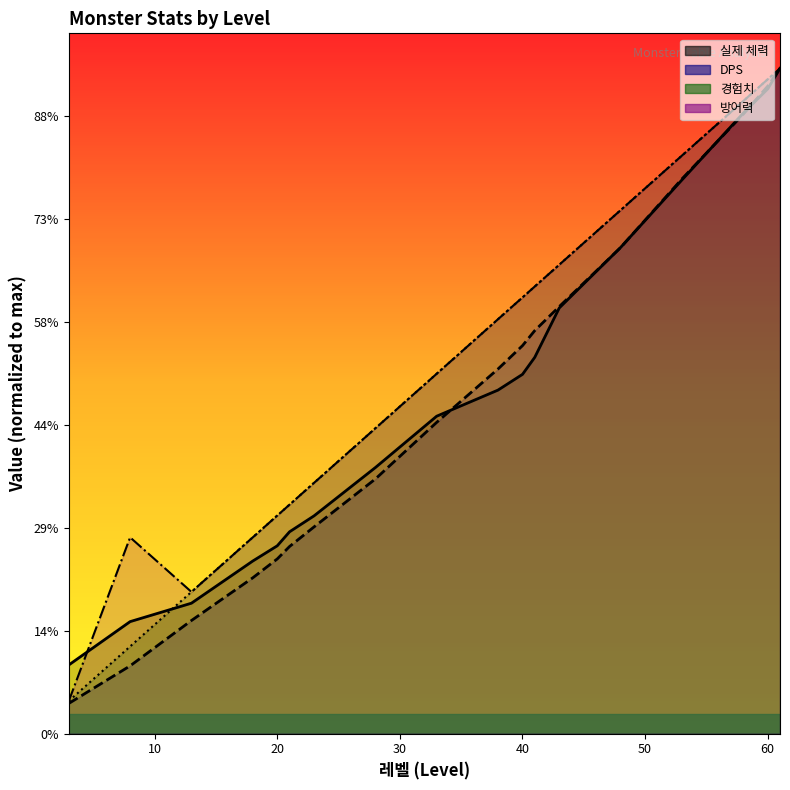

What is the value of the 실제 체력 point at the 1st from the left?

133.6